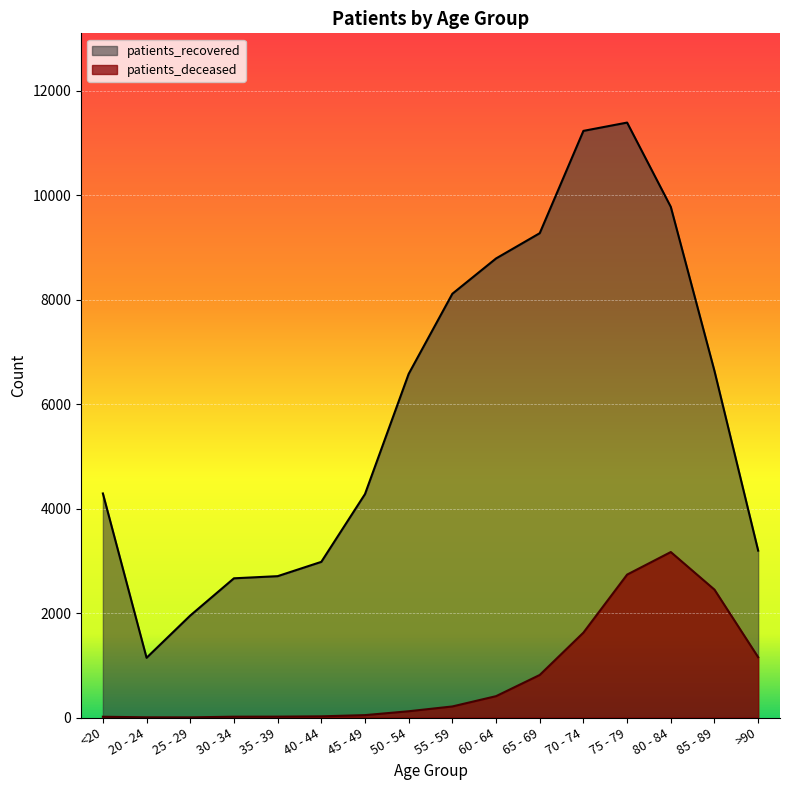

True or false: patients_deceased has more than 0 interior local peaks.

True